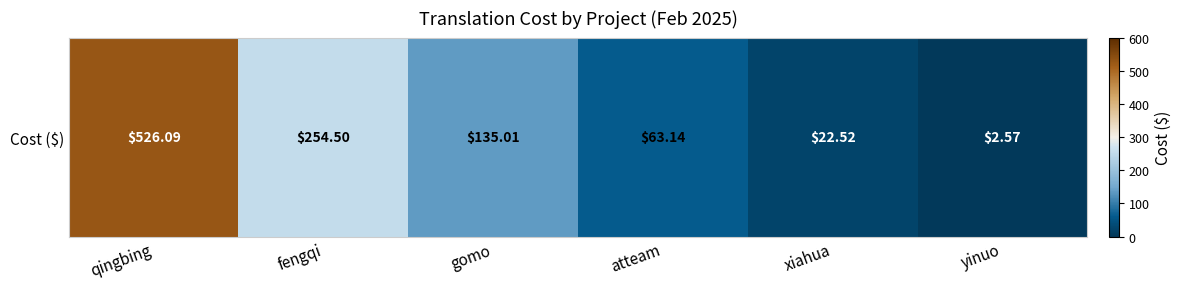

At which category does the chart reach its minimum across all series?

yinuo